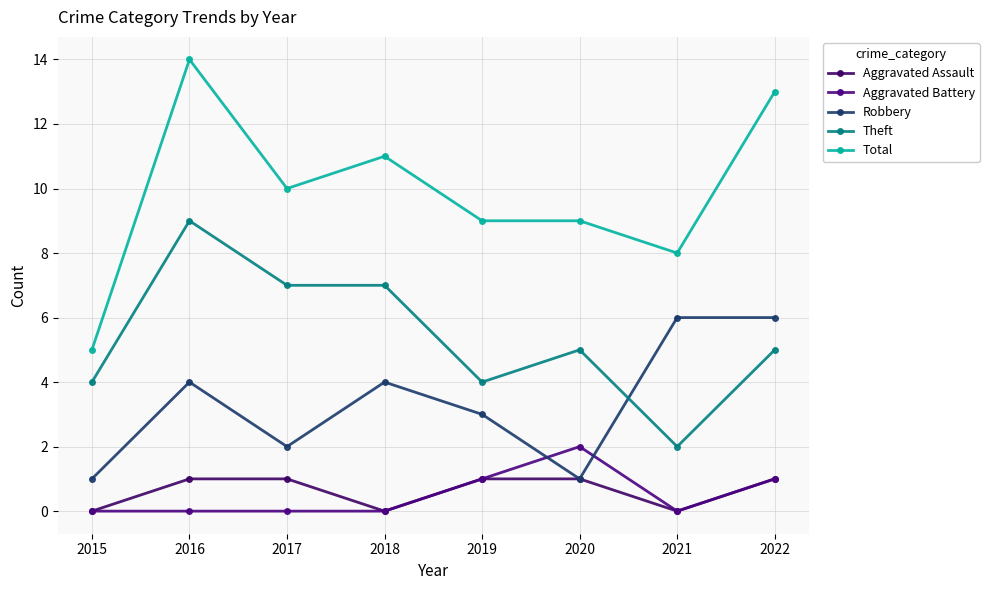

Is the value of Aggravated Assault at 2017 greater than the value of Theft at 2016?

No